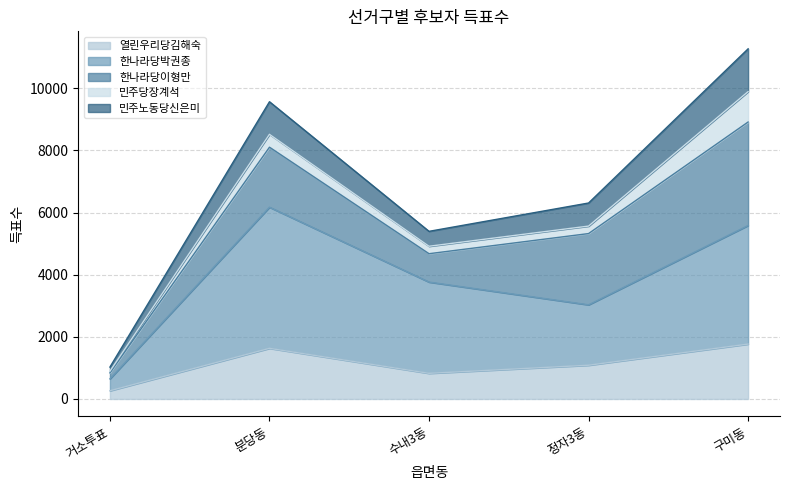

Is it true that 한나라당박권종 equals 1101 at 거소투표?

False